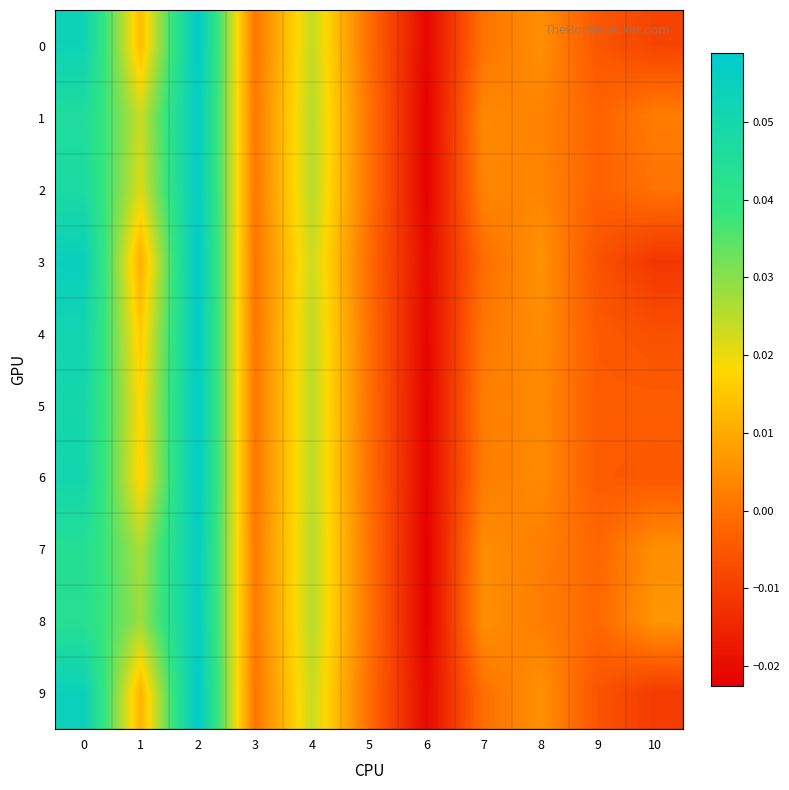

Between 1 and 3, which series saw the biggest shift?

row_8